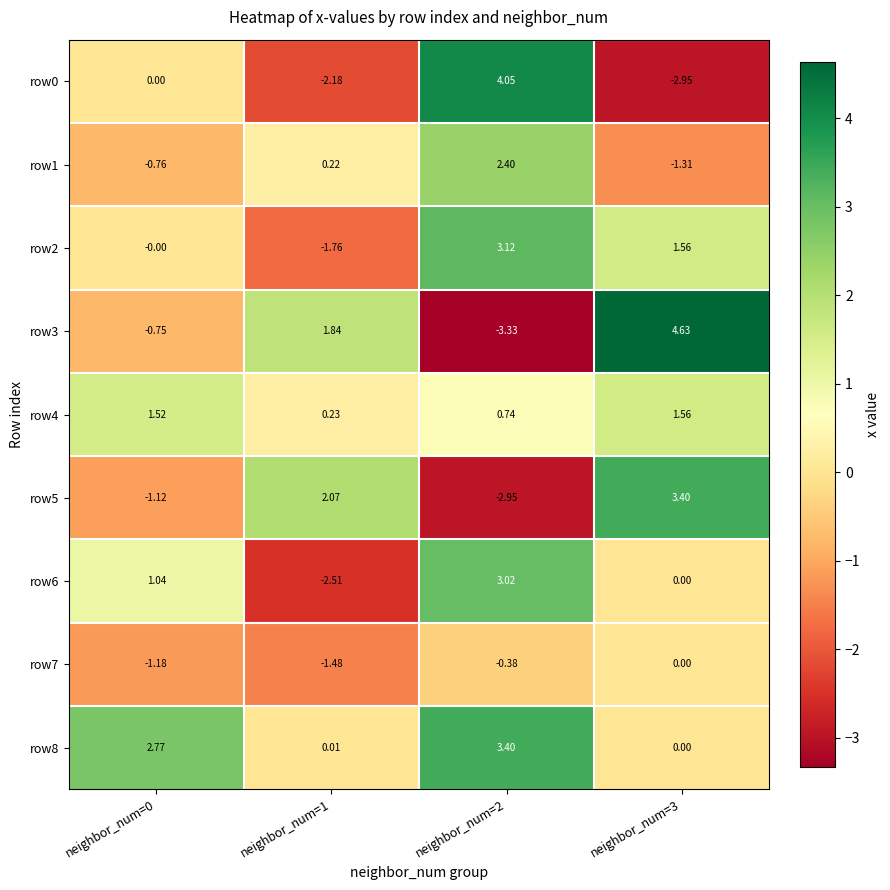

Which series changed the most between neighbor_num=1 and neighbor_num=3?

row2